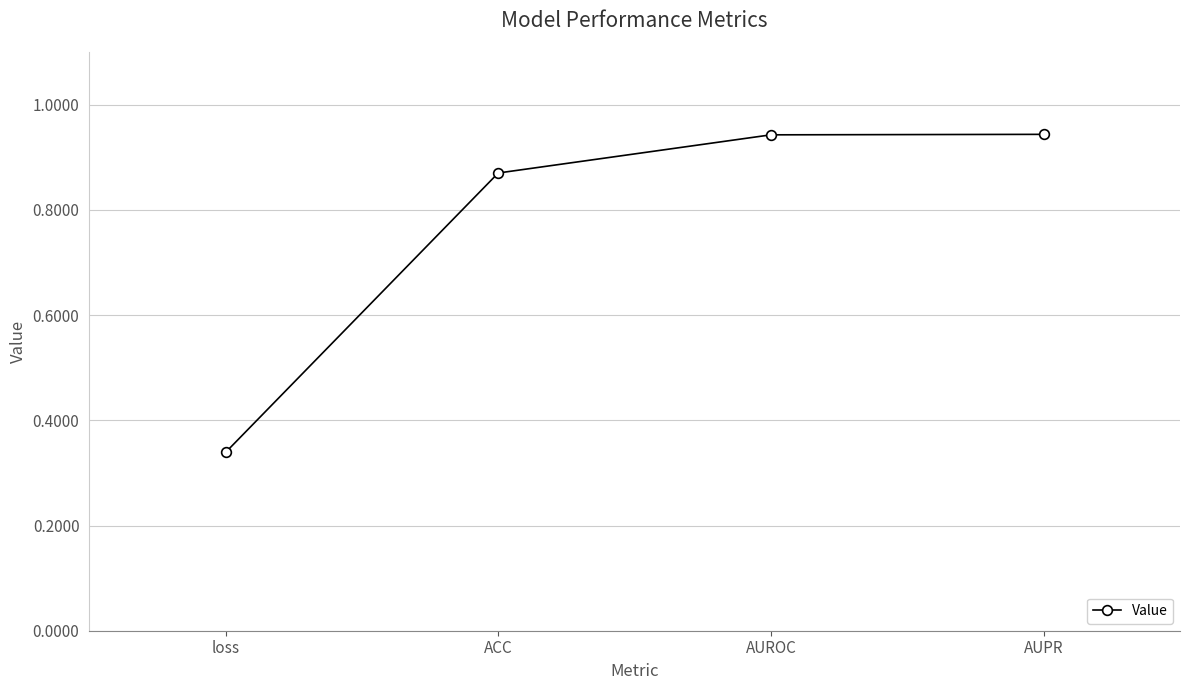

The chart shows a value of 0.3 at AUPR. True or false?

False